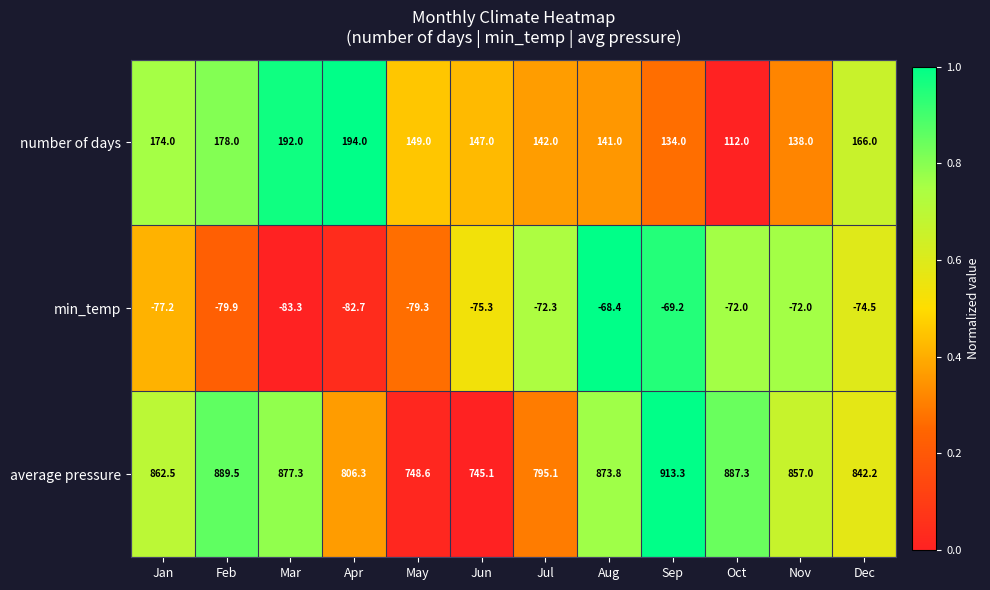

What is the total value across all series at Jul?

864.8